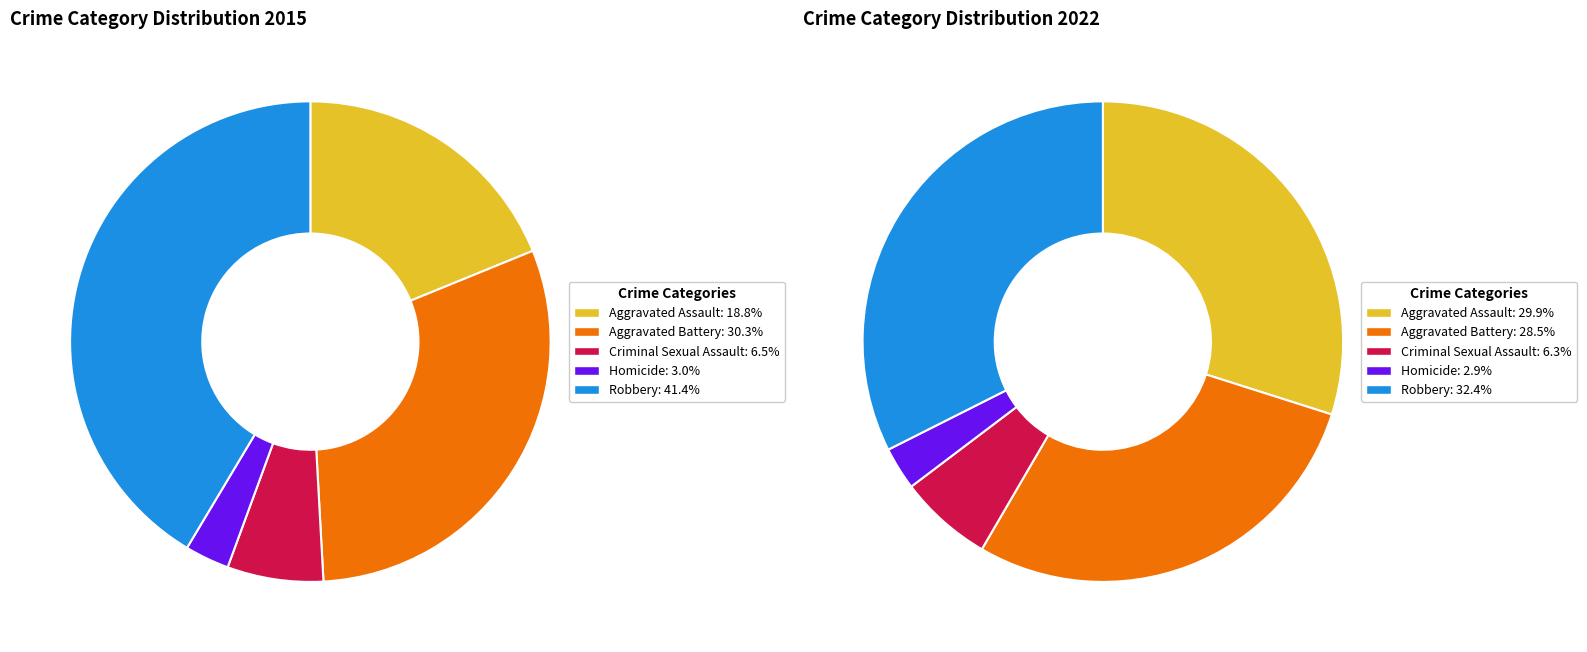

Combined, do 2 and 4 account for over 50%?

No